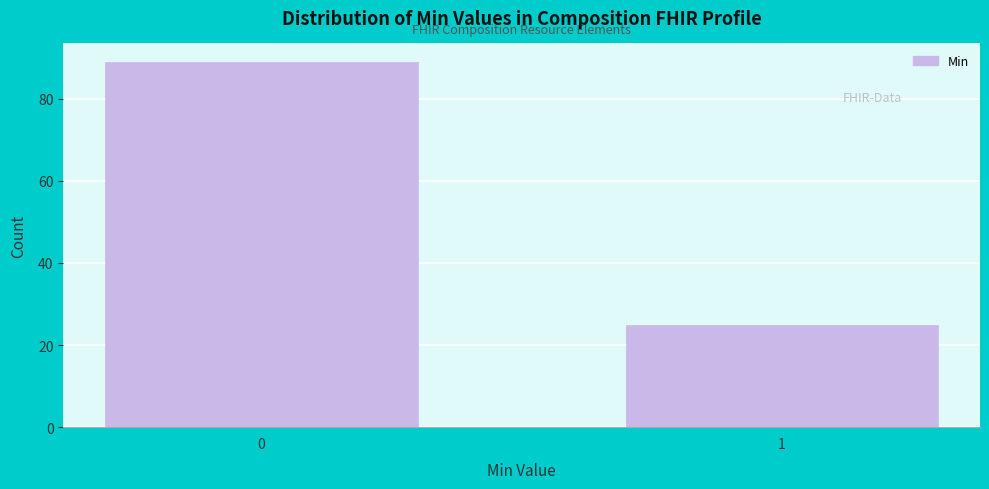

Reading left to right, what are all the values shown in this chart?

89	25